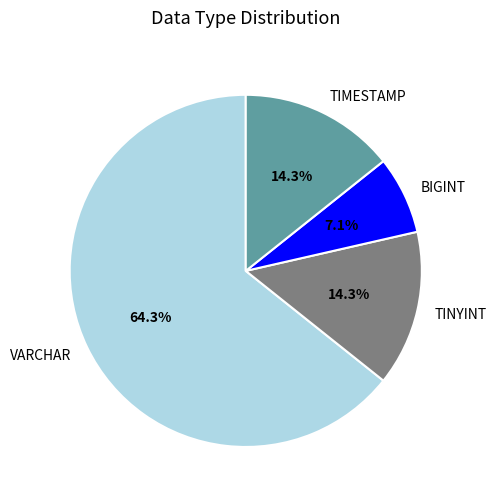

Which slice is the smallest?

BIGINT